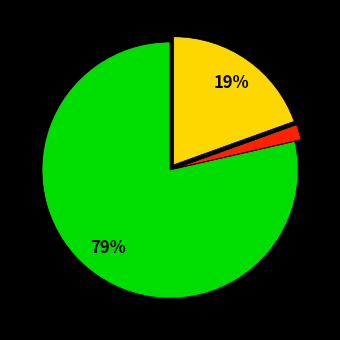

How many segments does this pie chart have?

3